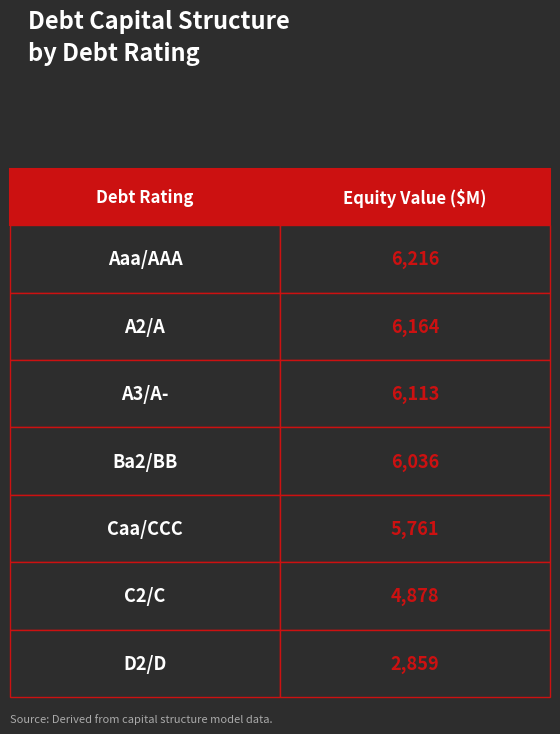

Between A2/A and D2/D, which series saw the biggest shift?

equity_value